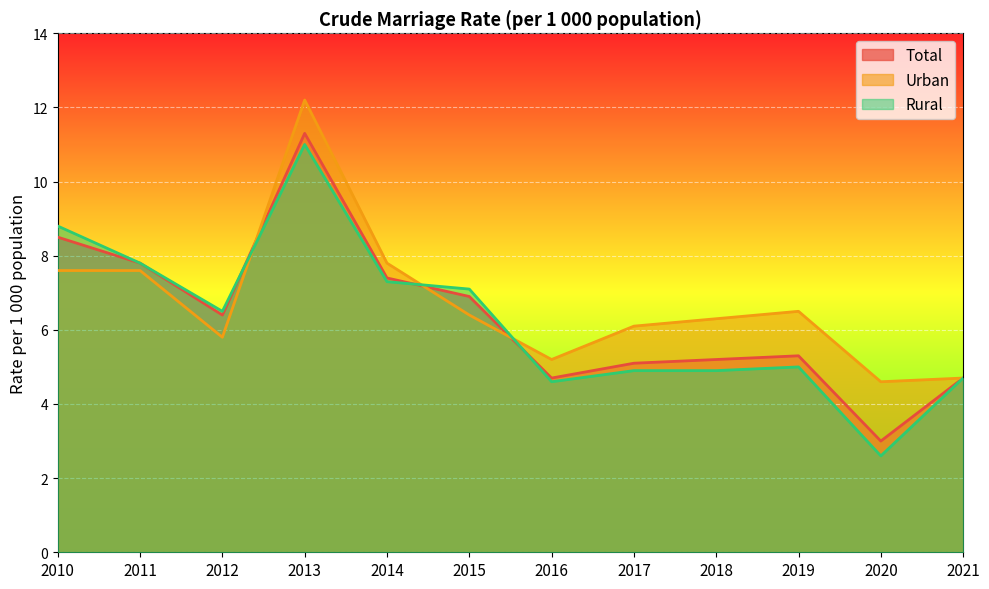

Is it true that Rural equals 3.1 at 2021?

False